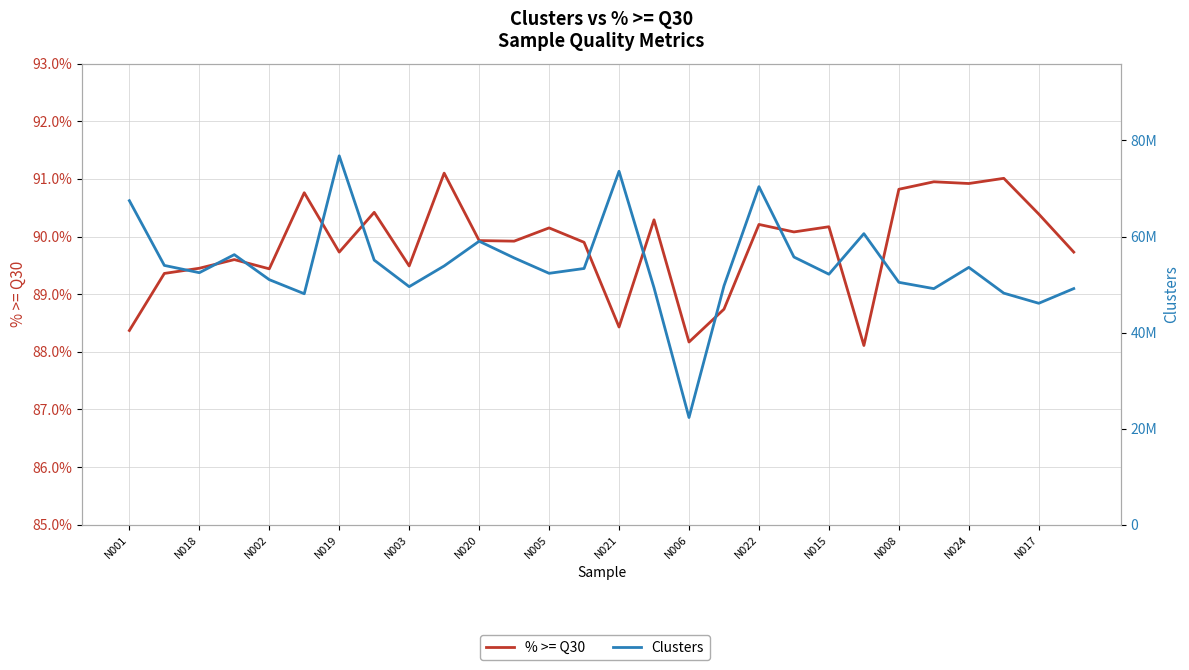

What is the label of the 20th point from the left?

19